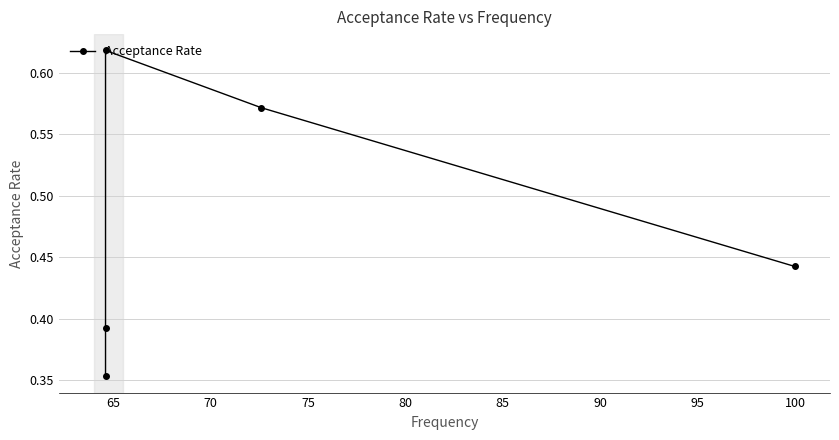

True or false: the data shows 0.1 at 60.

False